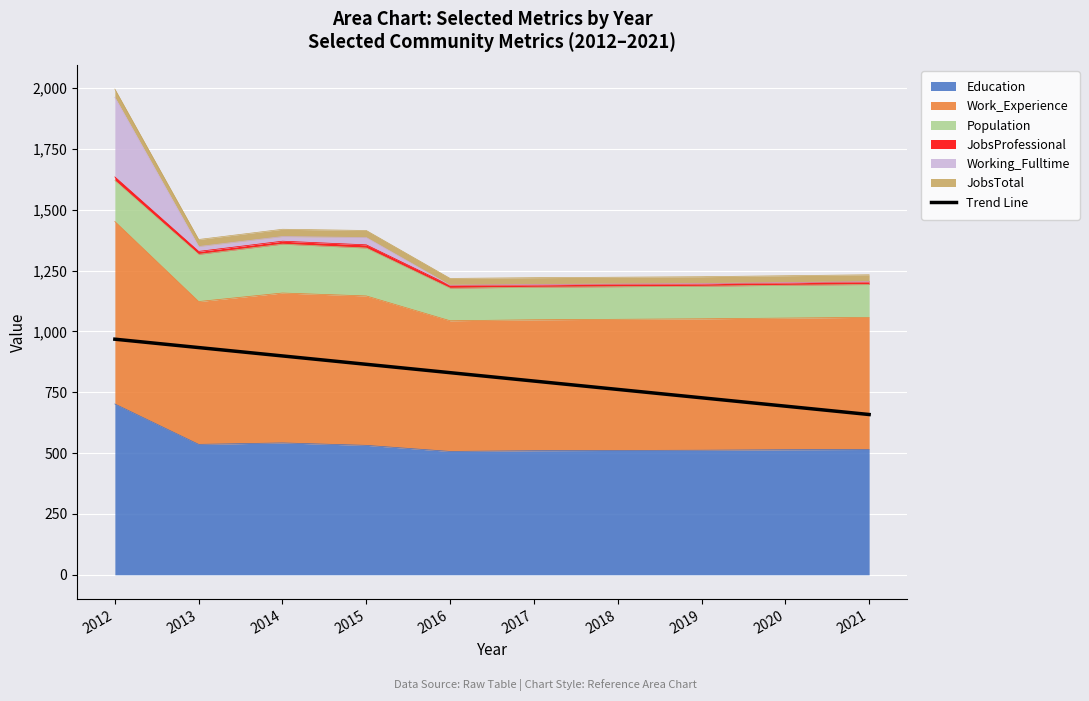

True or false: there are more than 0 points higher than both neighbors.

False